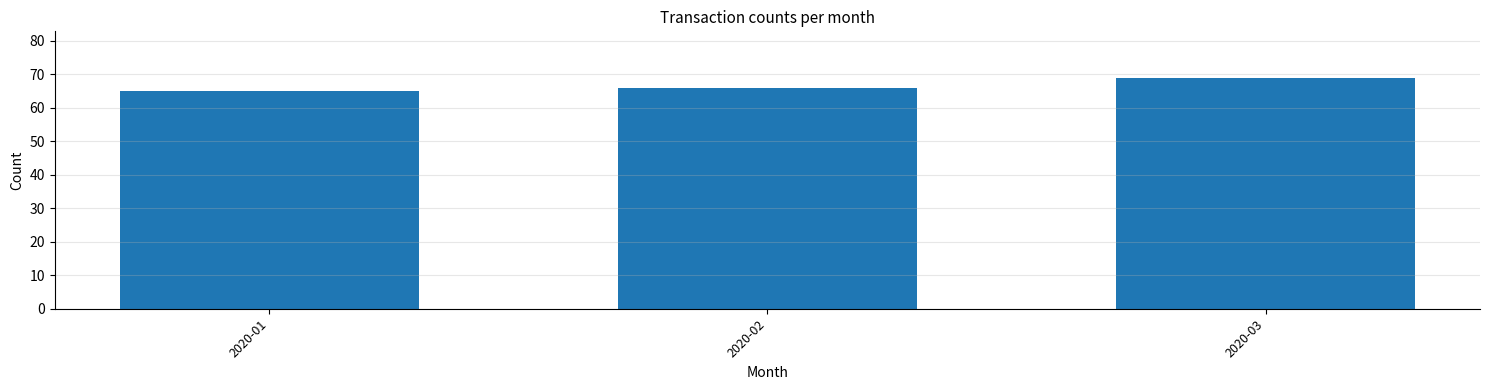

Reading left to right, transcribe all the data shown in this chart.

2020-01=65	2020-02=66	2020-03=69